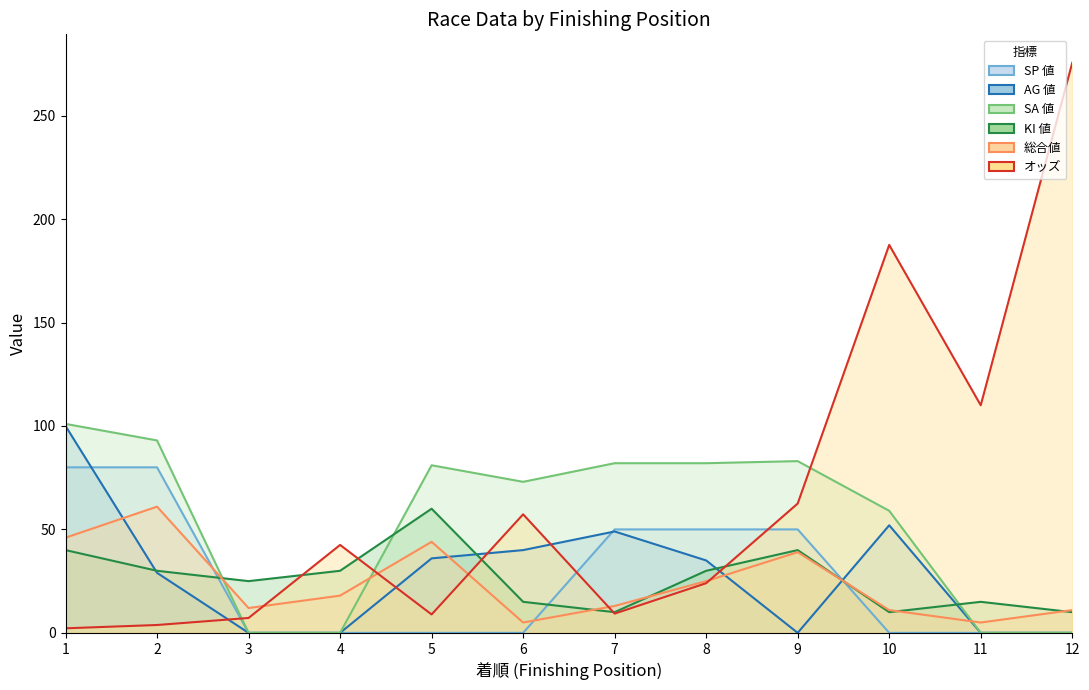

At how many categories does at least one series exceed 245?

1